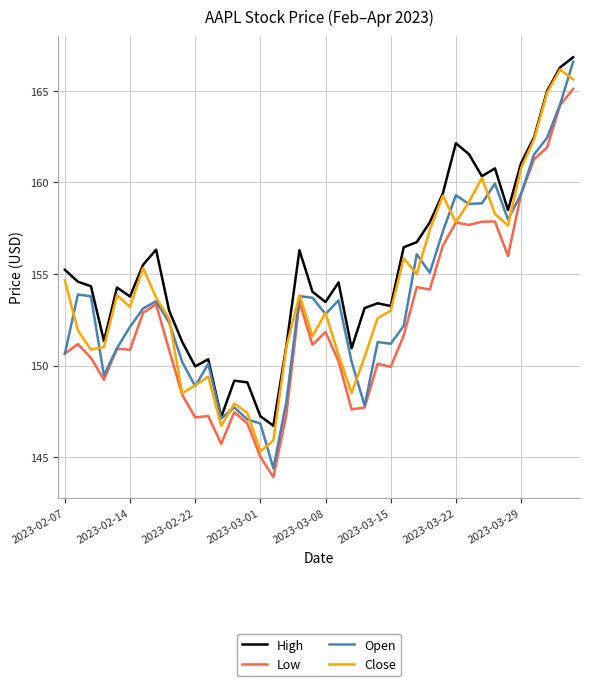

Which series has the largest total across all categories?

High